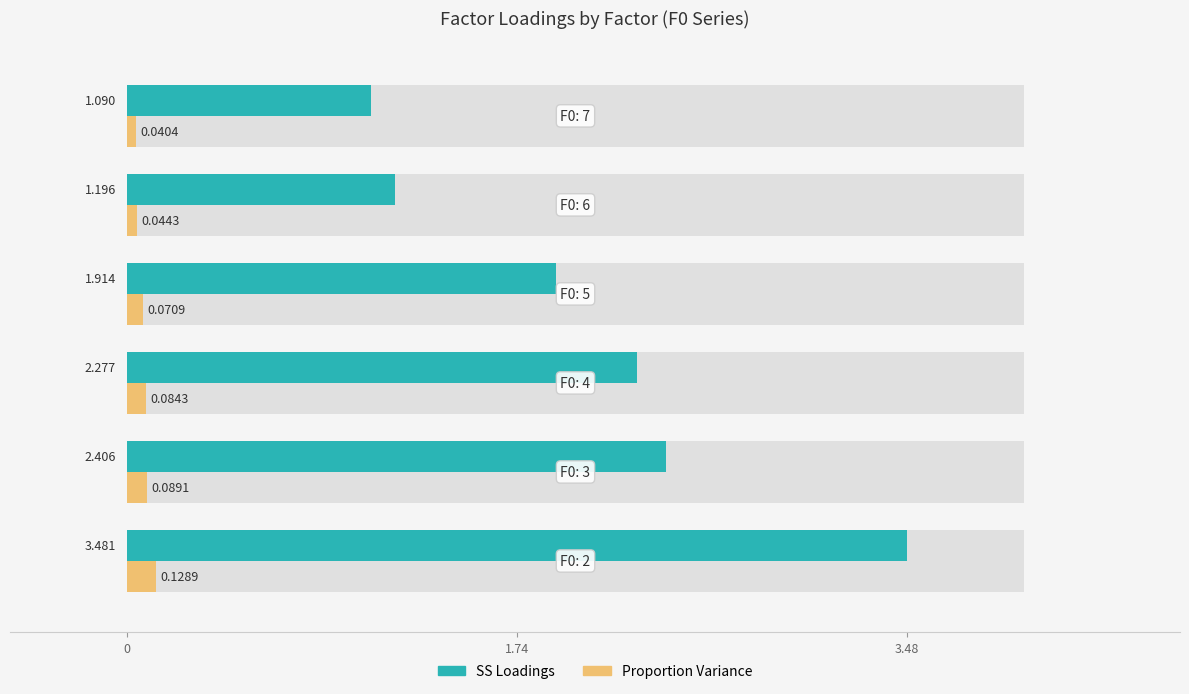

What are all the series names shown in the legend?

SS Loadings, Proportion Variance